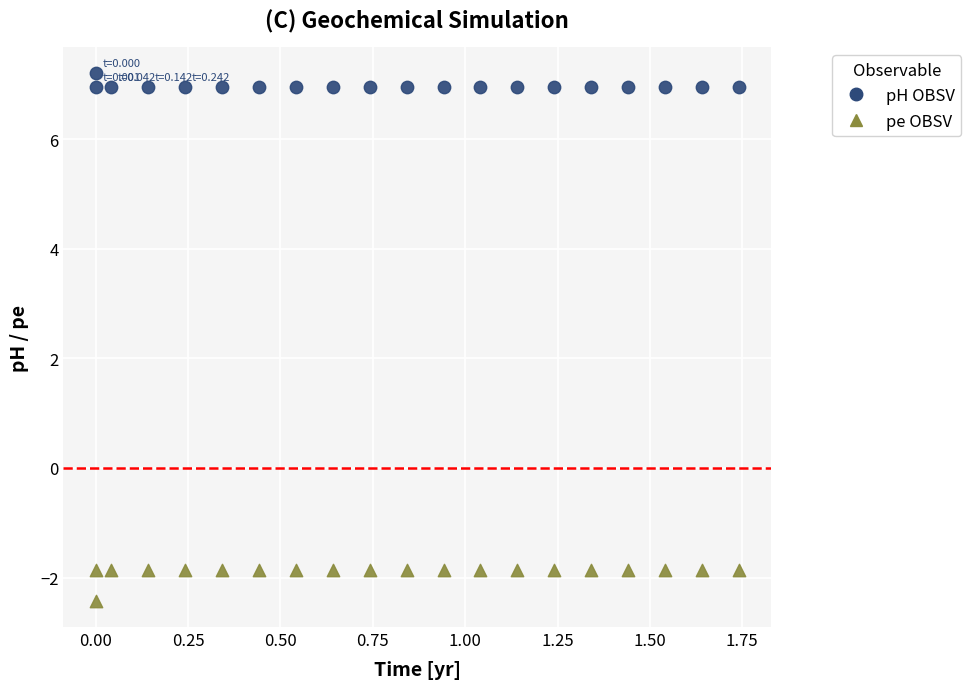

What are all the series names shown in the legend?

pH OBSV, pe OBSV